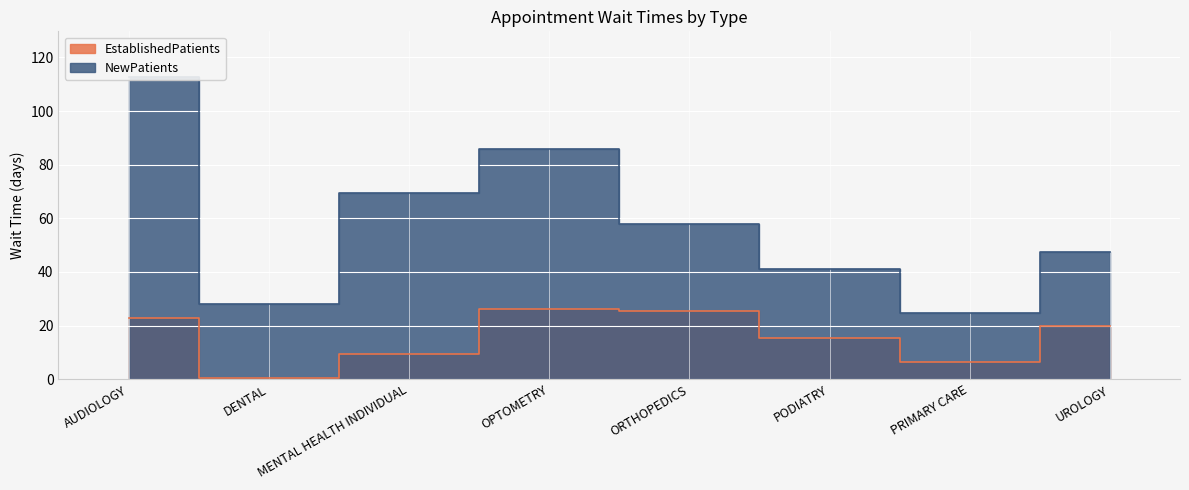

Reading right to left, transcribe all the data shown in this chart.

EstablishedPatients: UROLOGY=19.7	PRIMARY CARE=6.3	PODIATRY=15.4	ORTHOPEDICS=25.4	OPTOMETRY=26.3	MENTAL HEALTH INDIVIDUAL=9.3	DENTAL=0.3	AUDIOLOGY=22.7
NewPatients: UROLOGY=47.6	PRIMARY CARE=24.8	PODIATRY=41.1	ORTHOPEDICS=58.0	OPTOMETRY=85.9	MENTAL HEALTH INDIVIDUAL=69.3	DENTAL=28.0	AUDIOLOGY=112.8